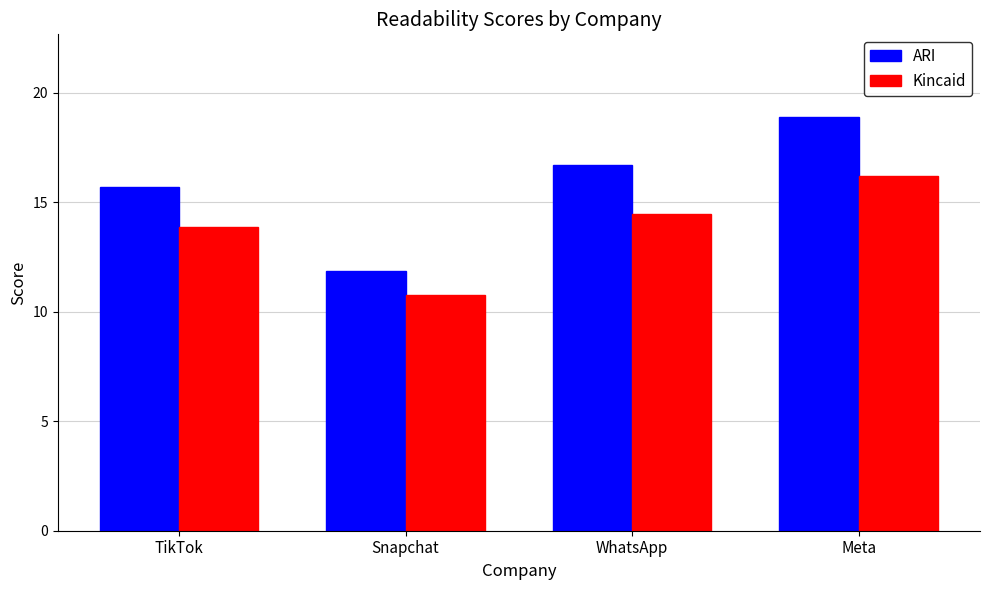

At which category is the sum across all series the highest?

Meta